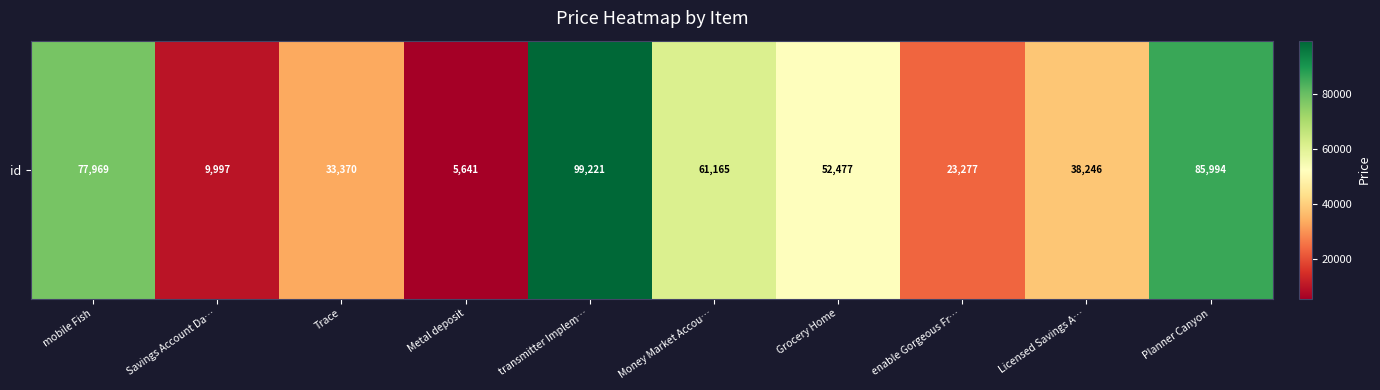

What is the difference between the maximum and minimum values?

93580